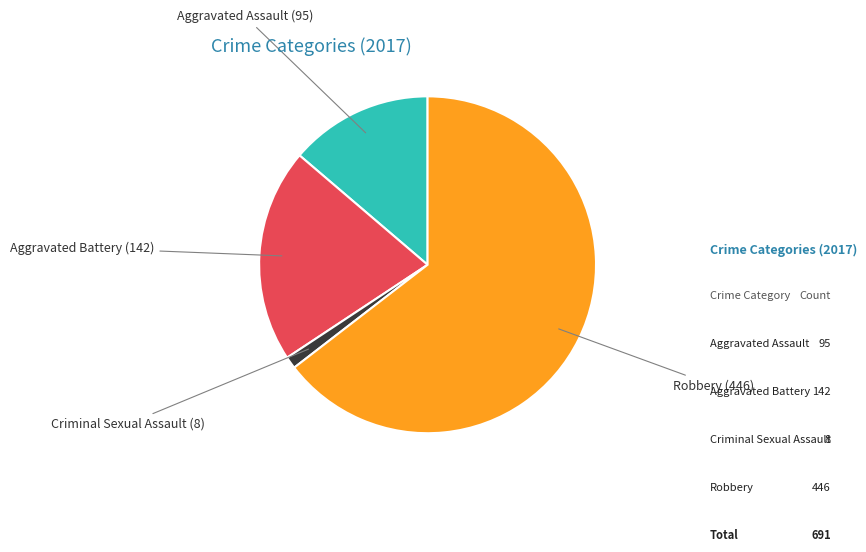

To the nearest percent, what percentage of the pie is Criminal Sexual Assault?

1%